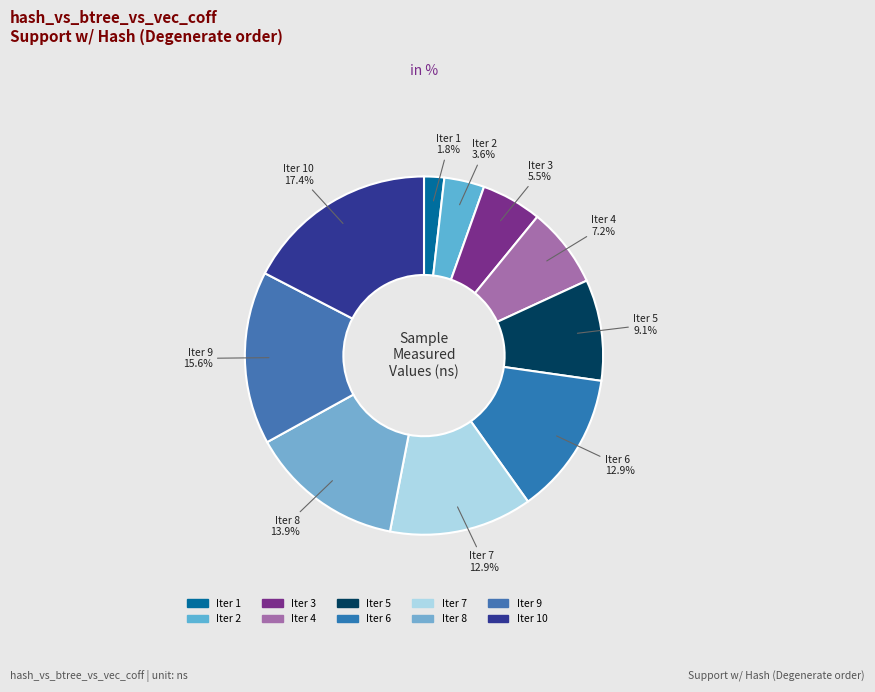

To the nearest percent, what is the average slice percentage?

10%